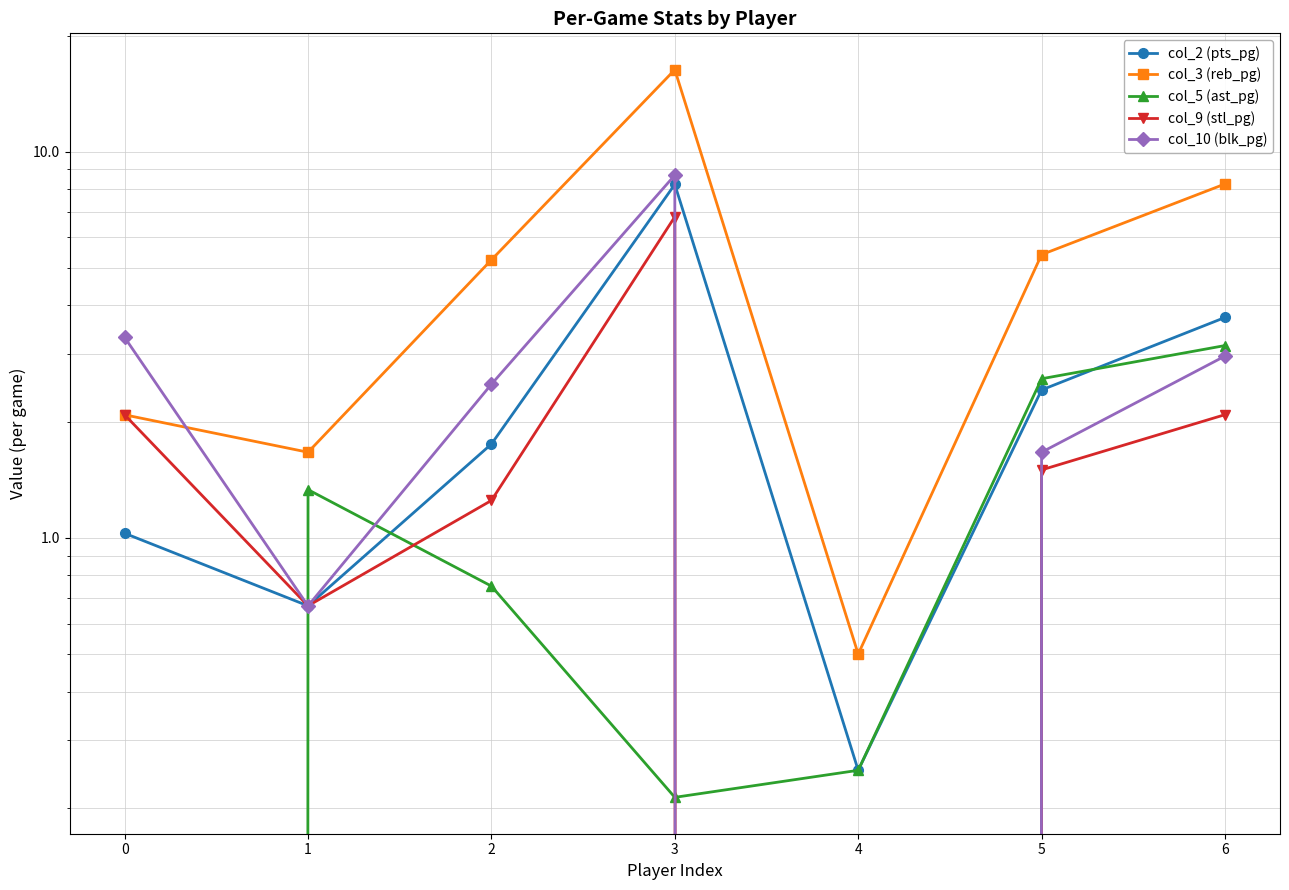

The value of col_10 (blk_pg) at 3 is 4.8. True or false?

False